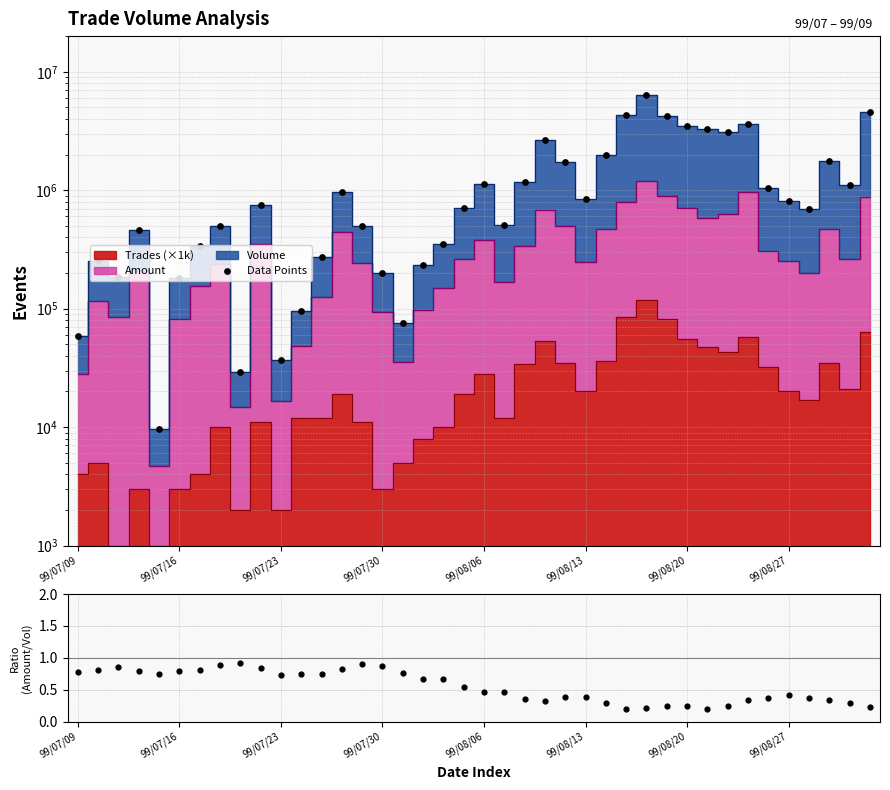

Which series contains the highest Y value?

Data Points